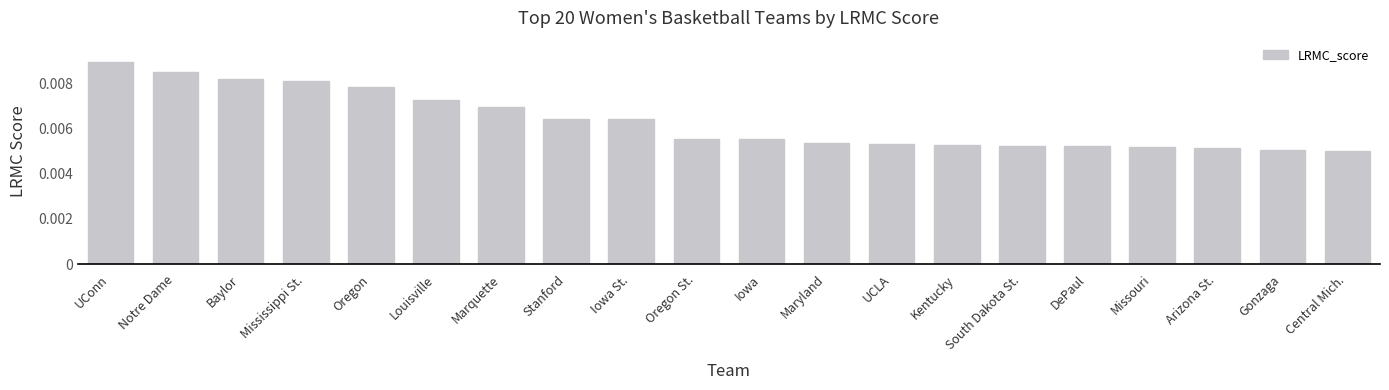

Between Arizona St. and Iowa, which is larger?

Iowa